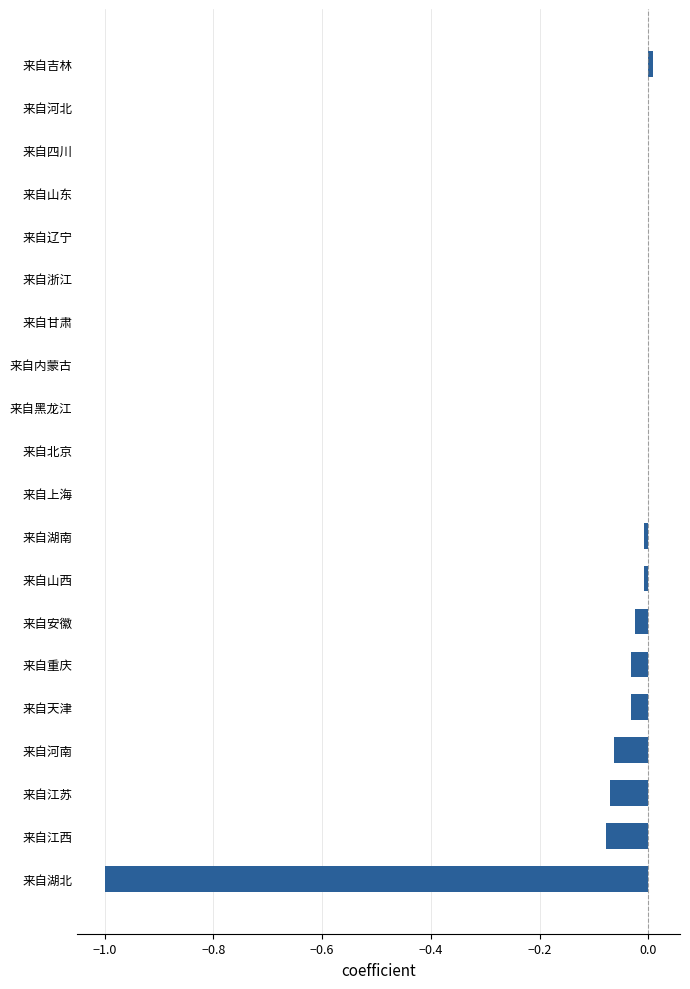

Between 来自重庆 and 来自江西, which is larger?

来自重庆